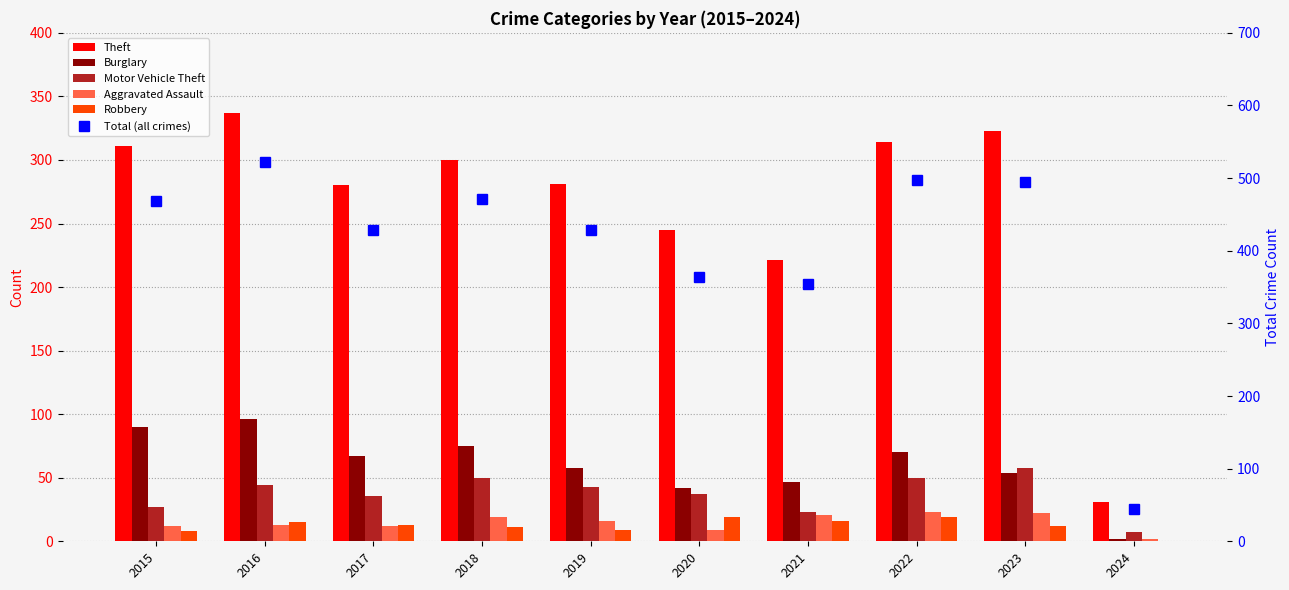

The Aggravated Assault series shows 28 at 2021. True or false?

False